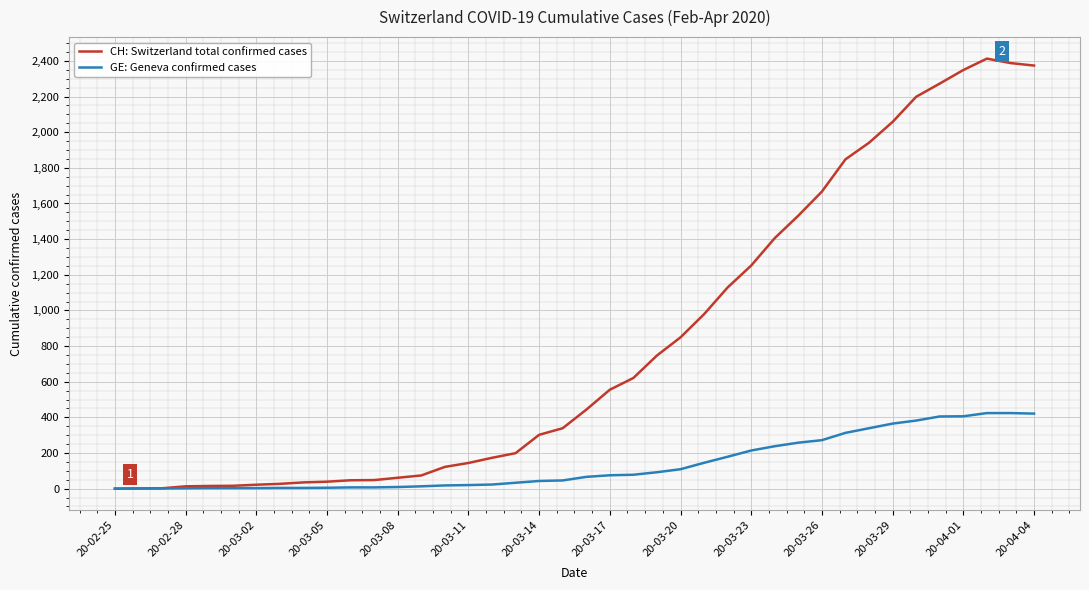

Which series has the largest total across all categories?

CH: Switzerland total confirmed cases